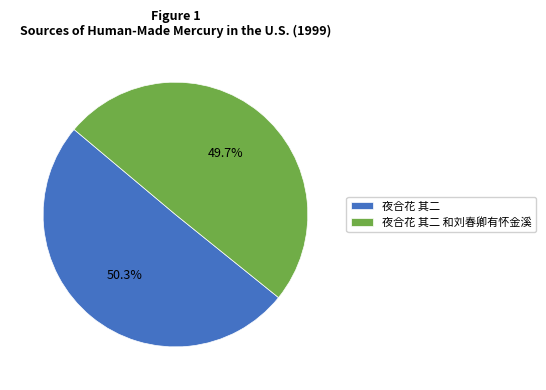

Which category has the biggest portion of the pie?

夜合花 其二